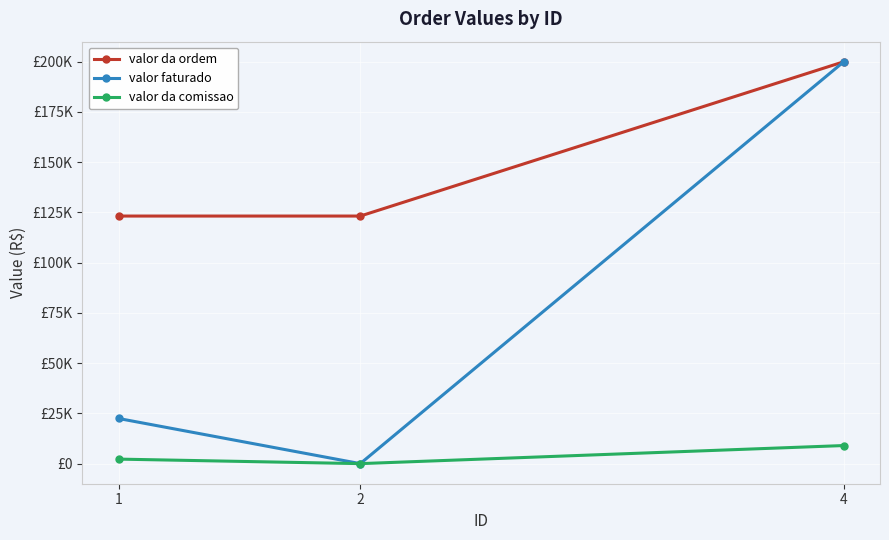

Is this an area chart (filled region under the line)?

No